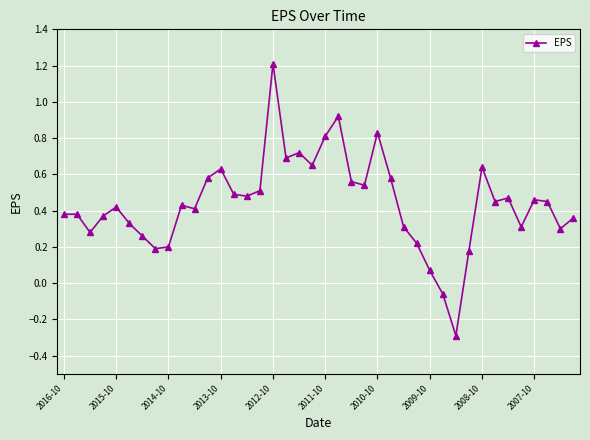

True or false: the data has more than 2 interior local peaks.

True